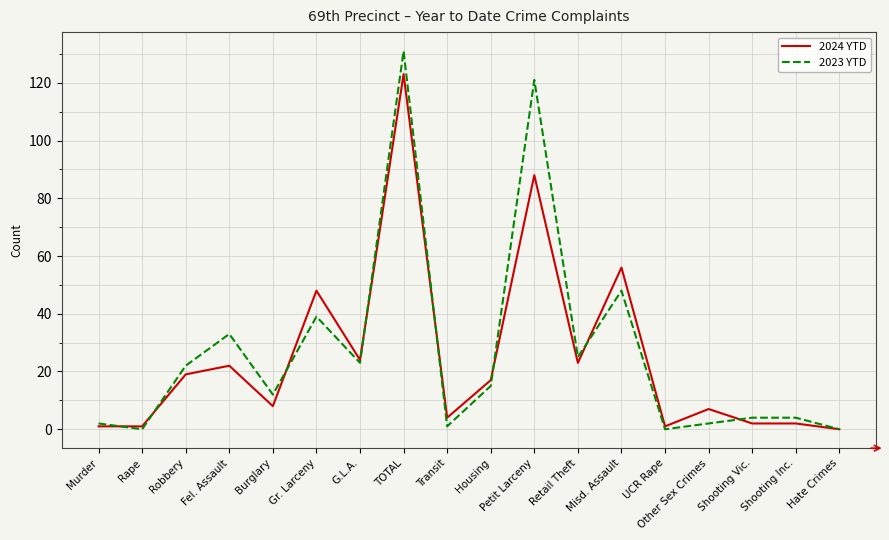

Rank the series by their maximum value, from lowest to highest.

2024 YTD, 2023 YTD